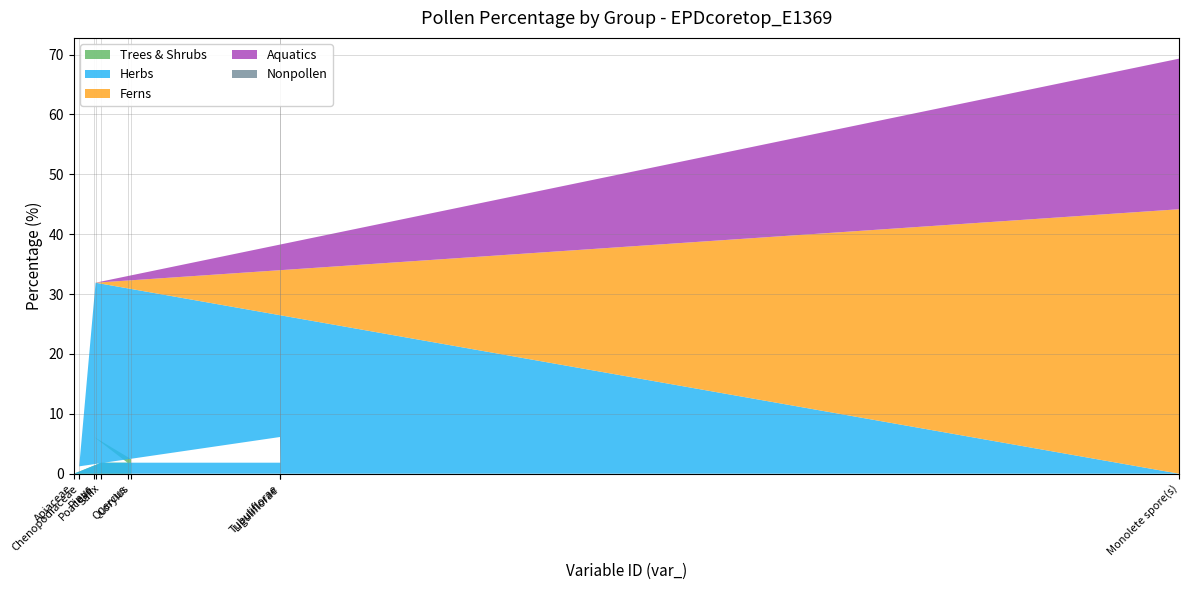

What value does the Trees & Shrubs series have at Salix?

1.8